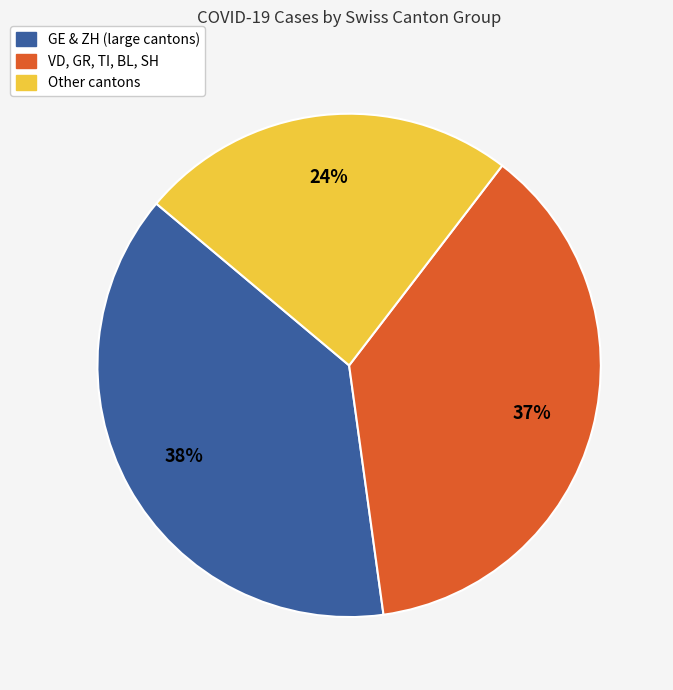

True or false: Other cantons accounts for 24% of the total.

True